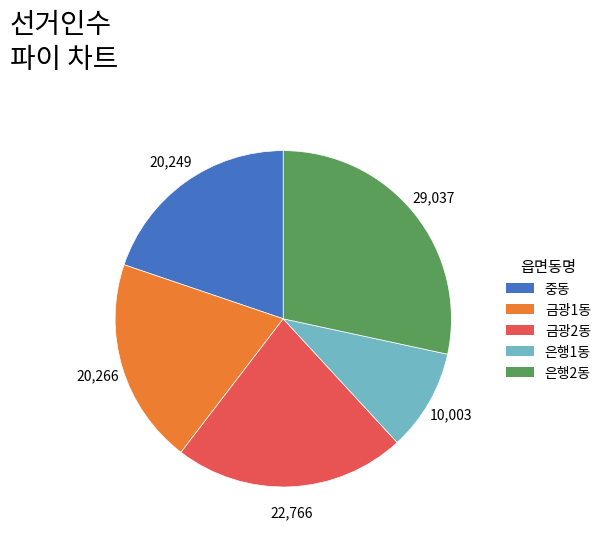

Count the number of slices in the pie.

5